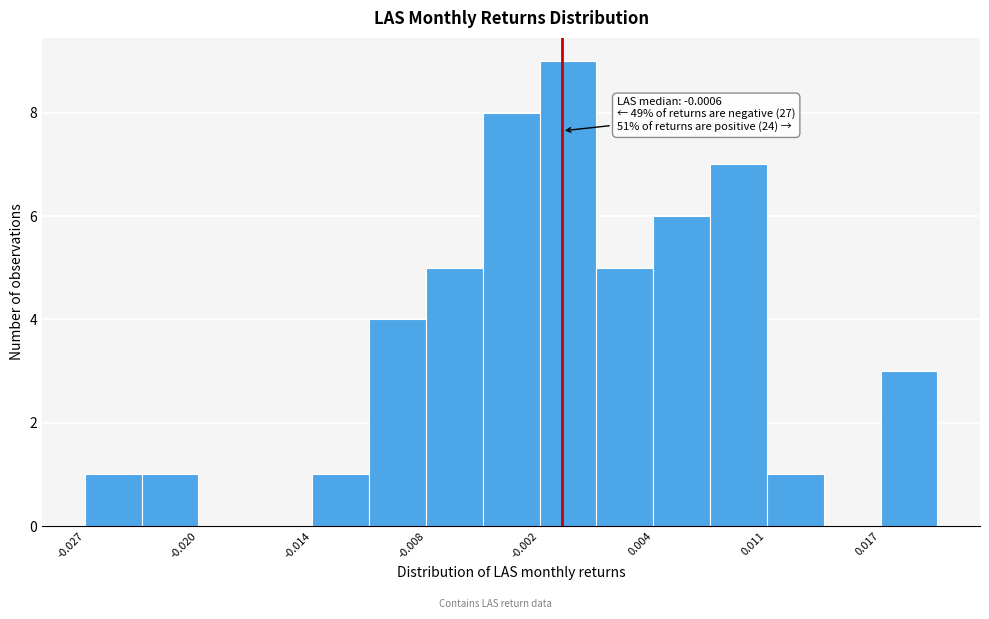

Around what value on the x-axis is the tallest bar? Give the approximate position of its centre, as read against the axis.

0.000